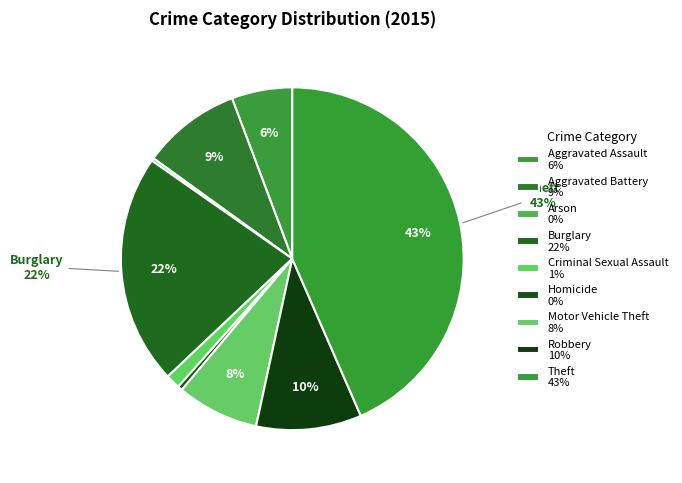

Is there a majority slice in this chart?

No